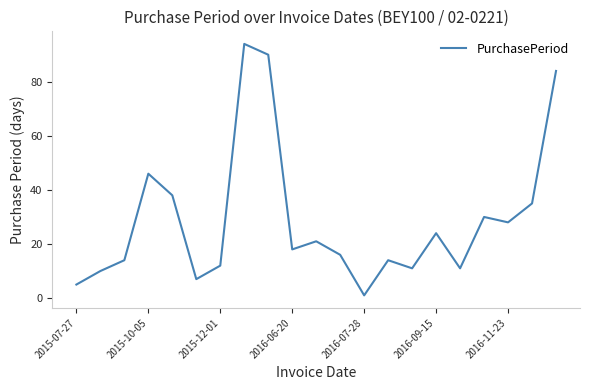

What is the difference between the maximum and minimum values?

93